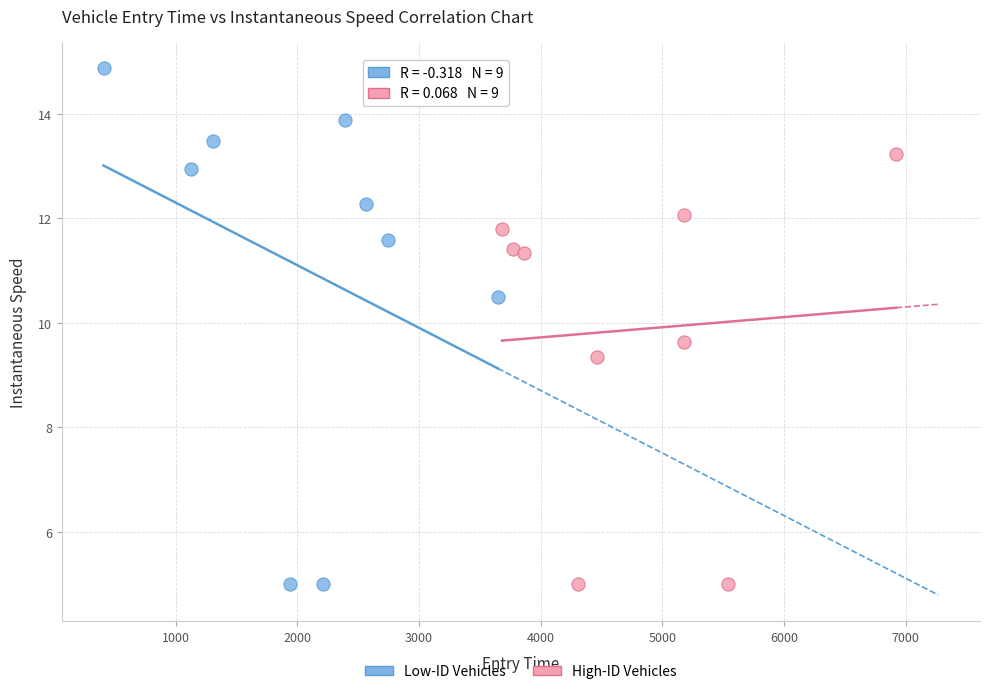

Which series reaches the maximum Y coordinate?

Low-ID Vehicles